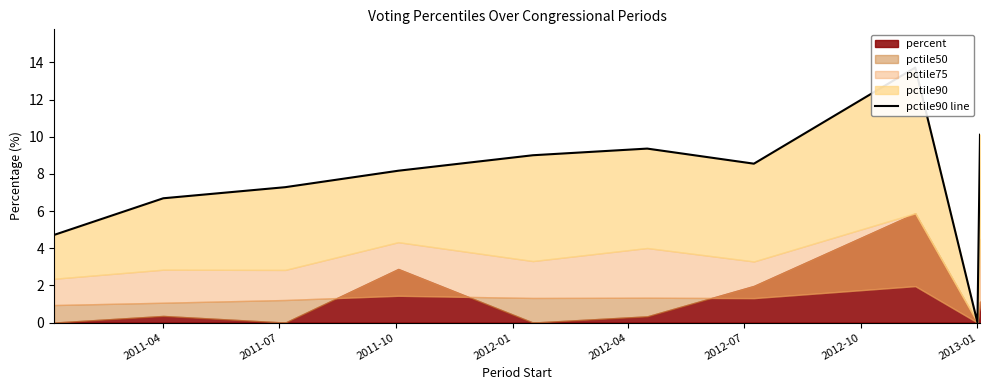

How many lines are shown in the chart?

1